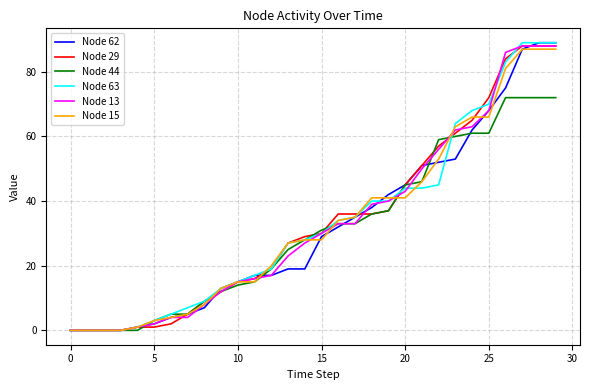

List the series in order of their peak value, lowest first.

Node 44, Node 15, Node 29, Node 13, Node 62, Node 63